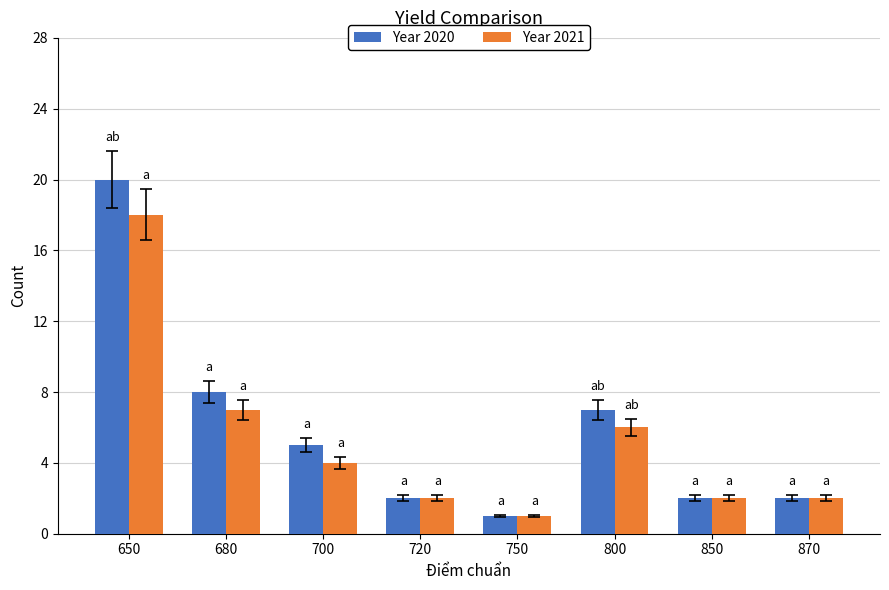

The Year 2020 series shows 2 at 720. True or false?

True